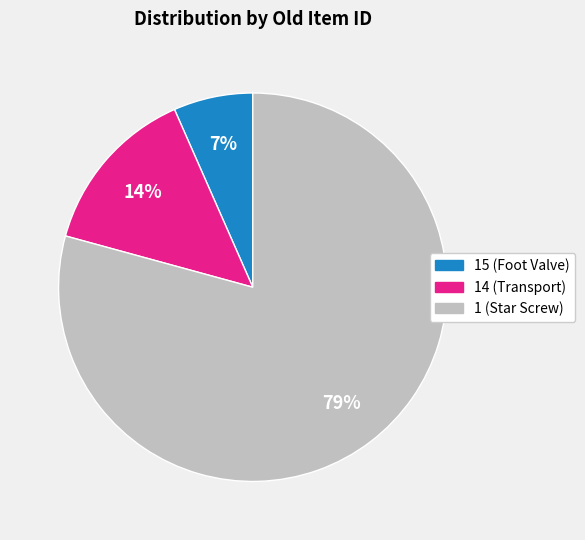

Is it true that 1 (Star Screw) is 79% of the pie?

True